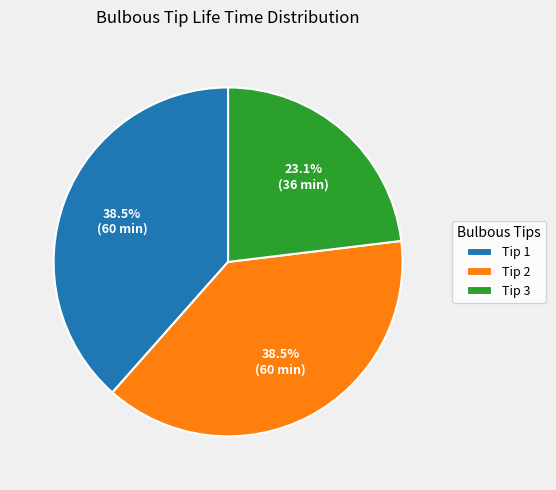

What is the ratio of the value at Tip 3 to the value at Tip 2?

0.6